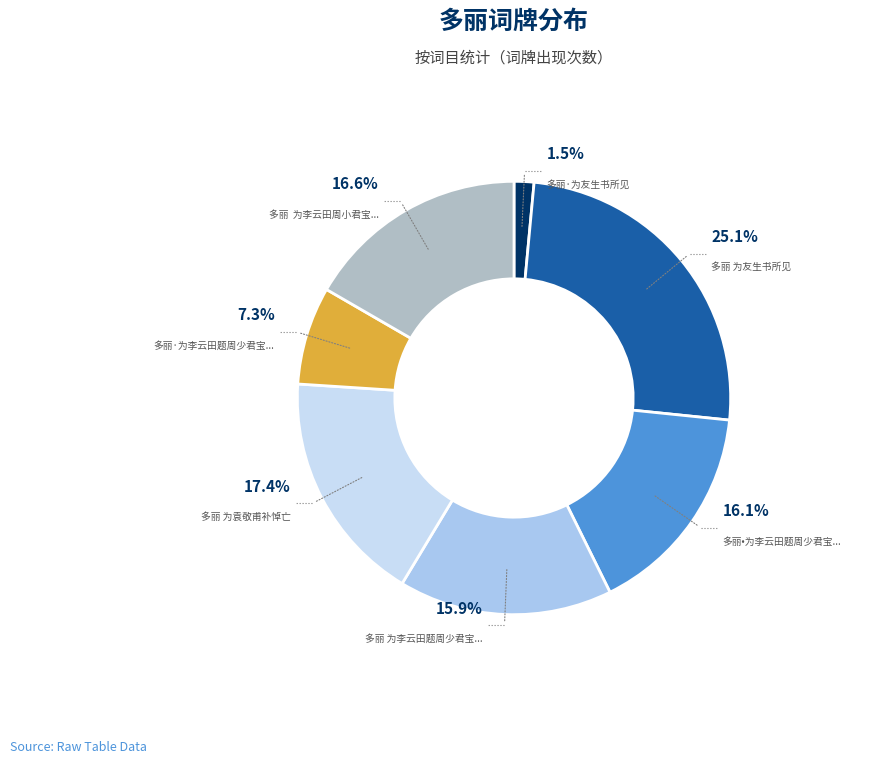

To the nearest percent, what is the combined percentage of 多丽  为李云田周小君宝镫题坐月浣花图 and 多丽•为李云田题周少君宝灯坐月浣花图?

33%